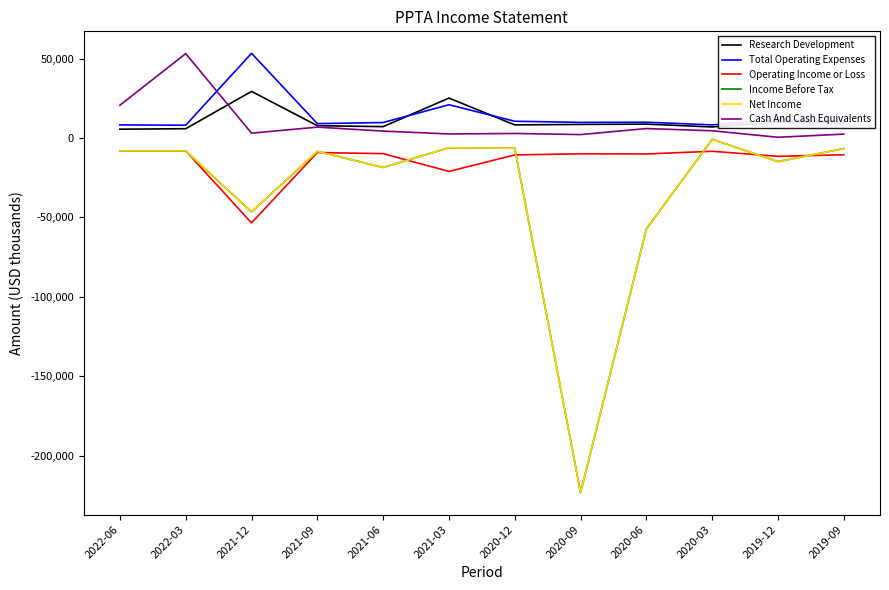

True or false: Research Development and Income Before Tax cross at least once.

False